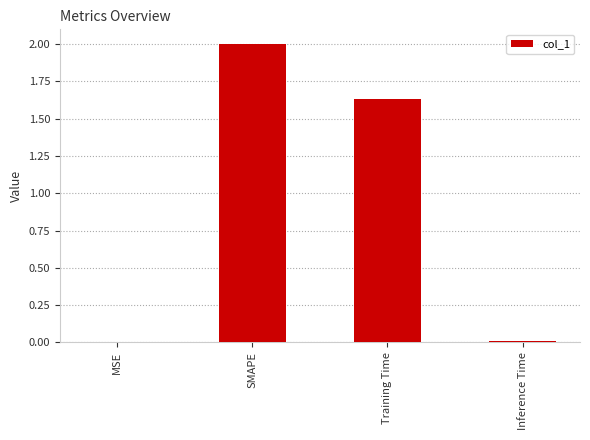

What is the sum of all values?

3.6